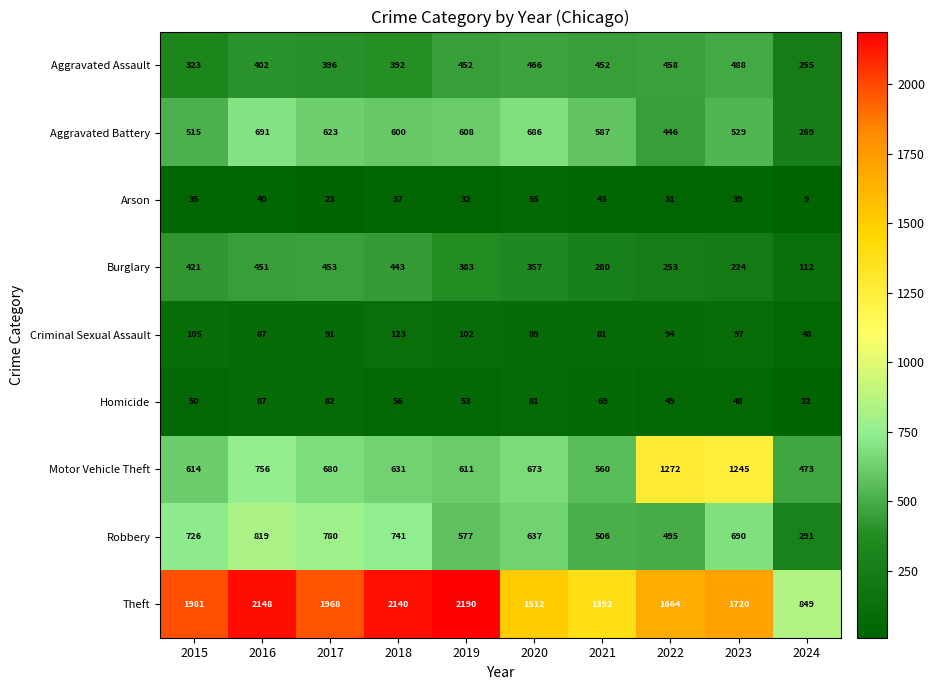

What is the sum of the Arson values at 2024 and 2016?

49